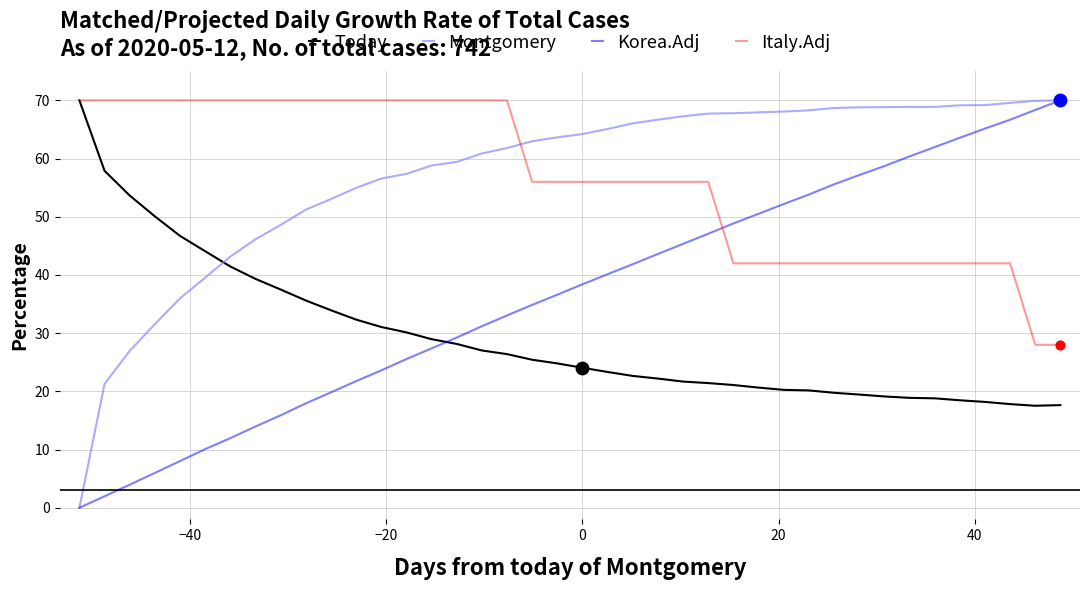

True or false: Montgomery and Italy.Adj cross at least once.

True